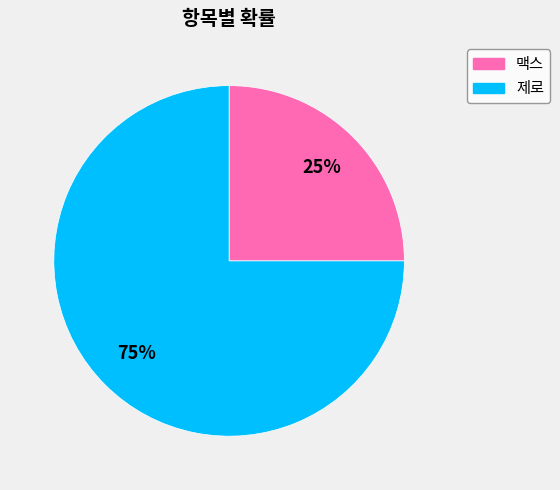

Which has a higher value, 맥스 or 제로?

제로